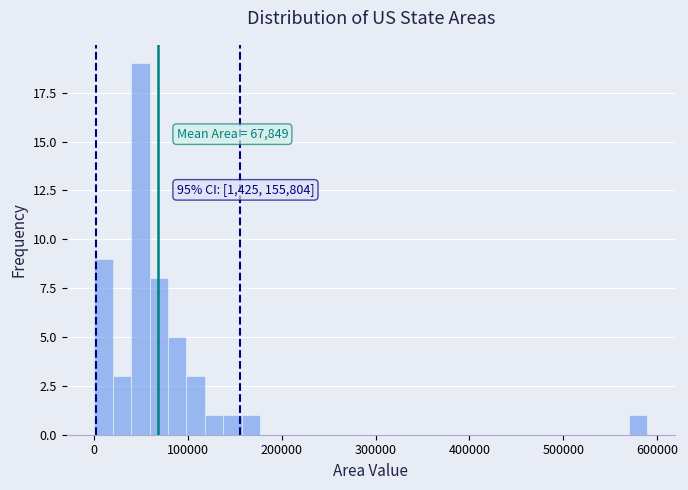

Around what value on the x-axis is the tallest bar? Give the approximate position of its centre, as read against the axis.

50000